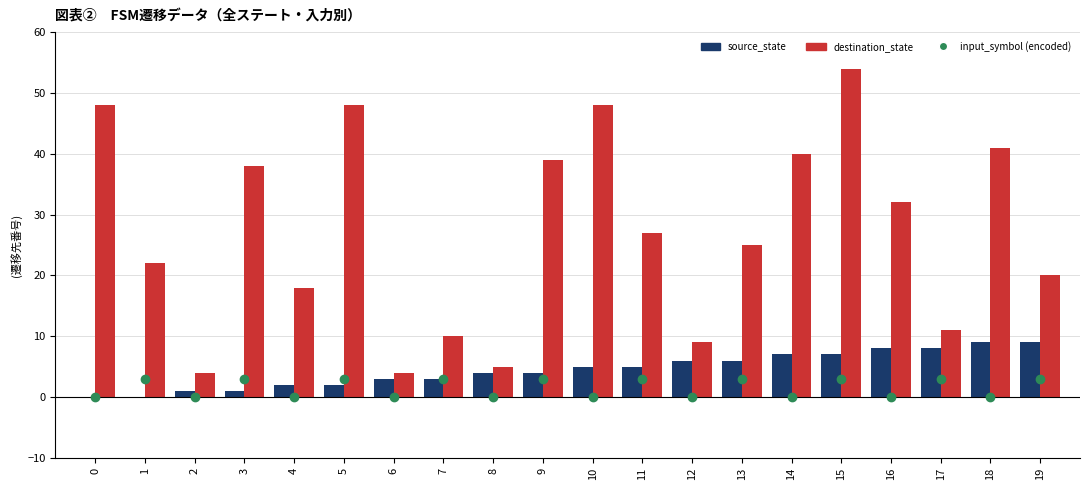

Is the value of source_state at 4 greater than the value of input_symbol (encoded) at 12?

Yes